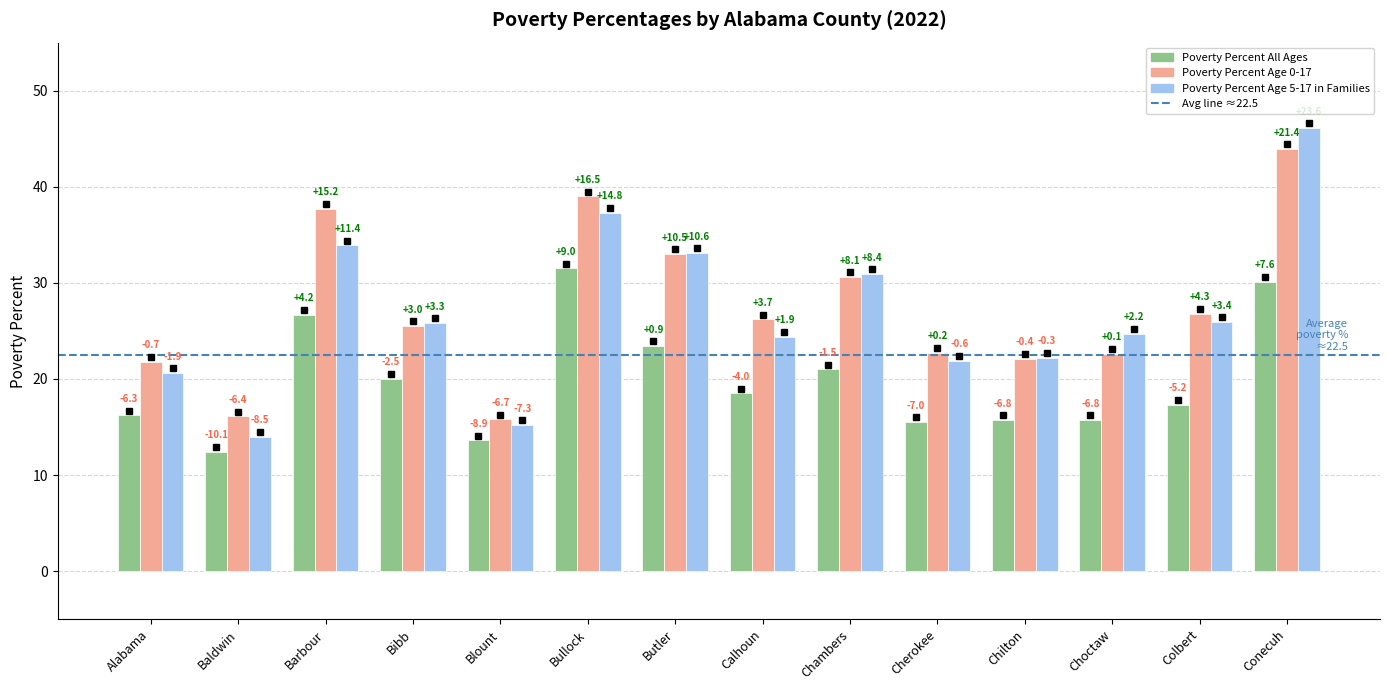

What is the total value across all series at Chambers?

82.5